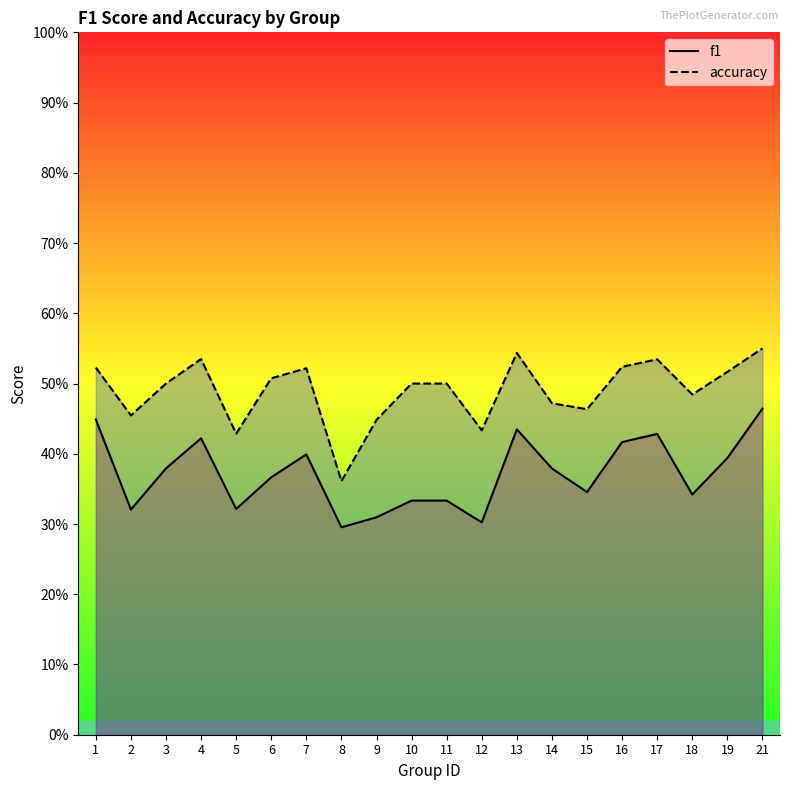

What is the minimum value for accuracy?

0.4